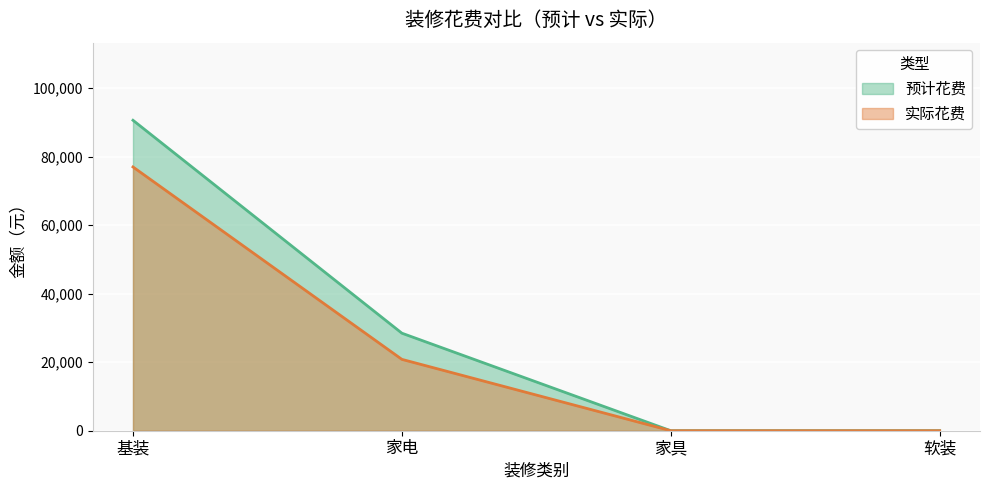

What is the maximum value shown in the chart?

90581